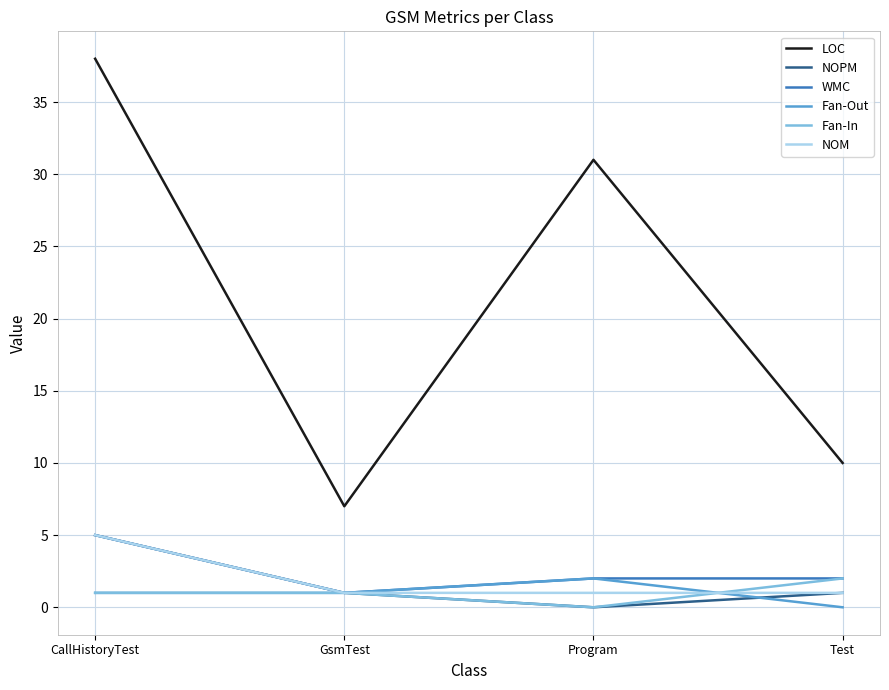

Which category has the highest value in the Fan-Out series?

Program